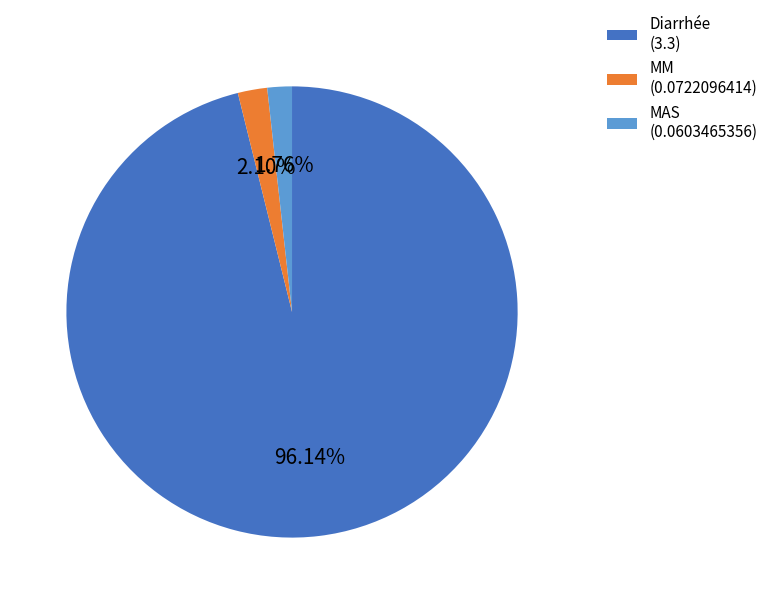

Do Diarrhée and MM together represent more than half of the pie?

Yes